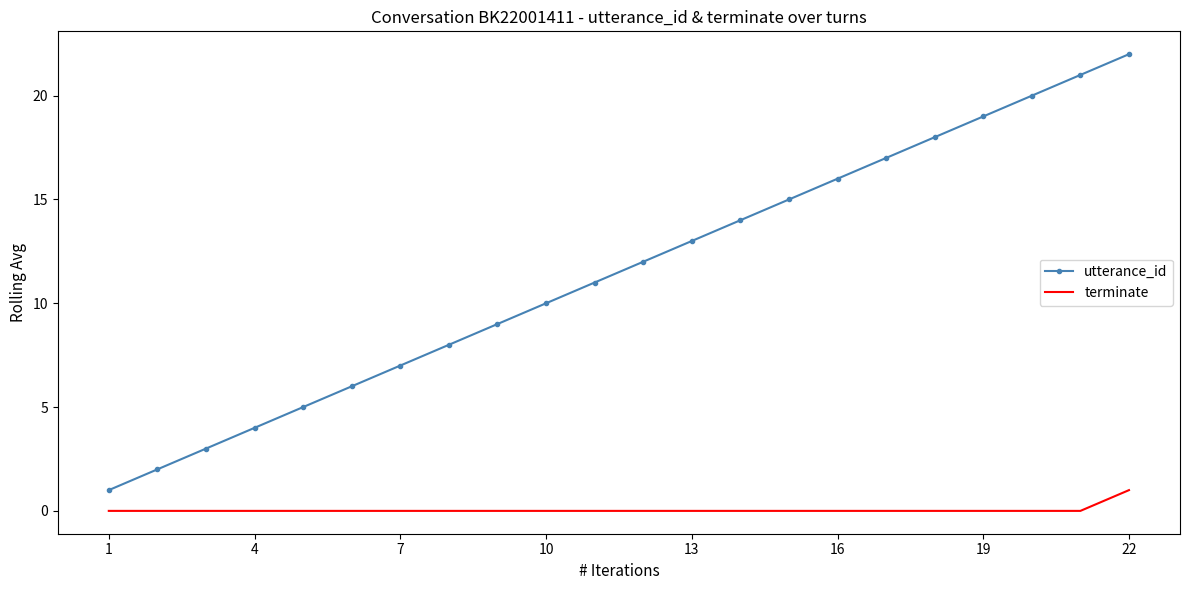

List the series in order of their overall mean, lowest first.

terminate, utterance_id